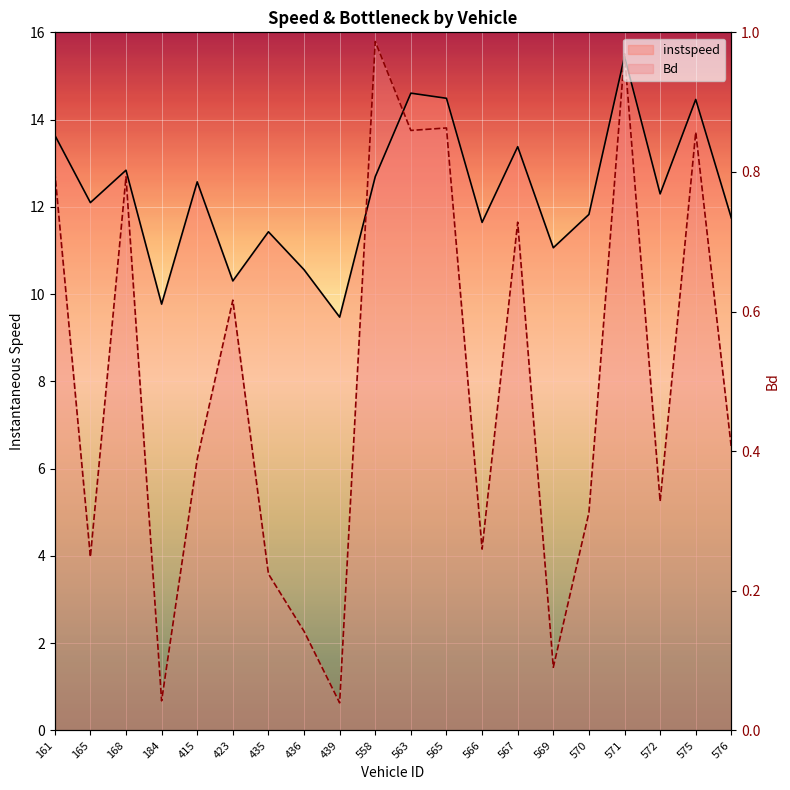

How many lines are shown in the chart?

2